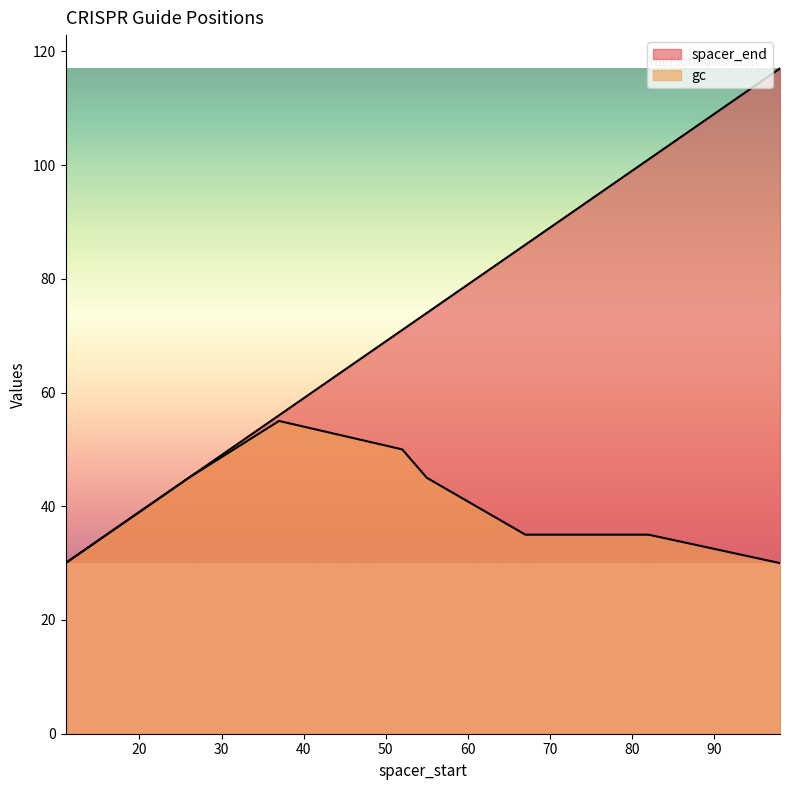

Reading left to right, what are all the values shown in this chart?

spacer_end: 11=30	26=45	37=56	52=71	55=74	67=86	82=101	98=117	98=117
gc: 11=30	26=45	37=55	52=50	55=45	67=35	82=35	98=30	98=30